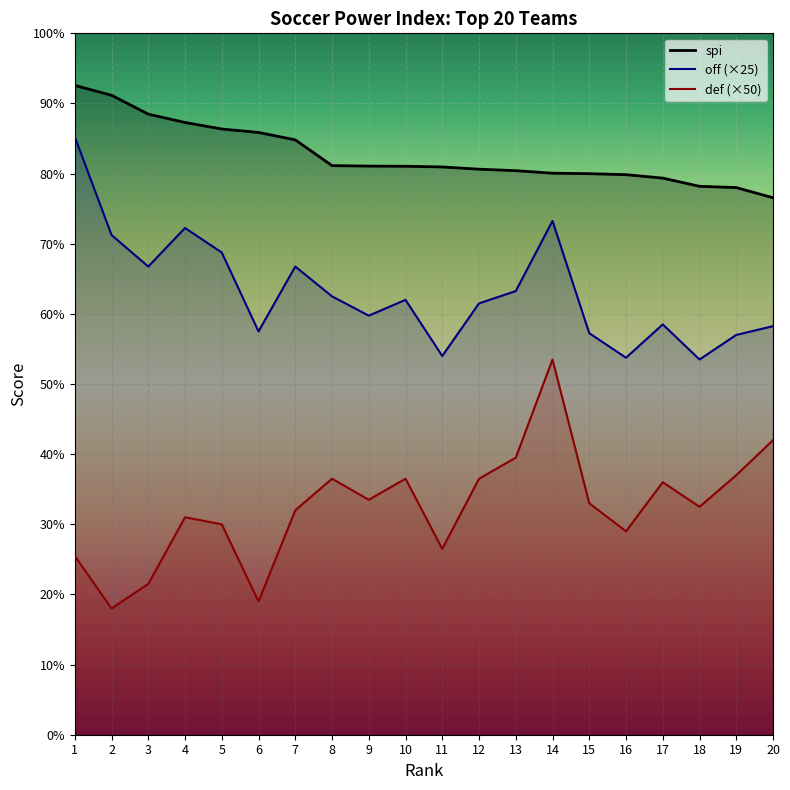

What is the spread (max minus min) of values at 2?

73.2